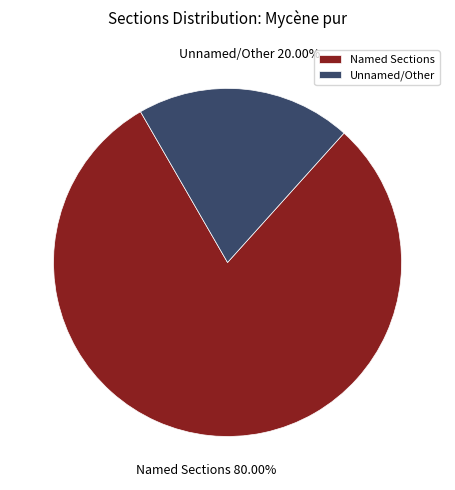

Which category has the smallest portion of the pie?

Unnamed/Other